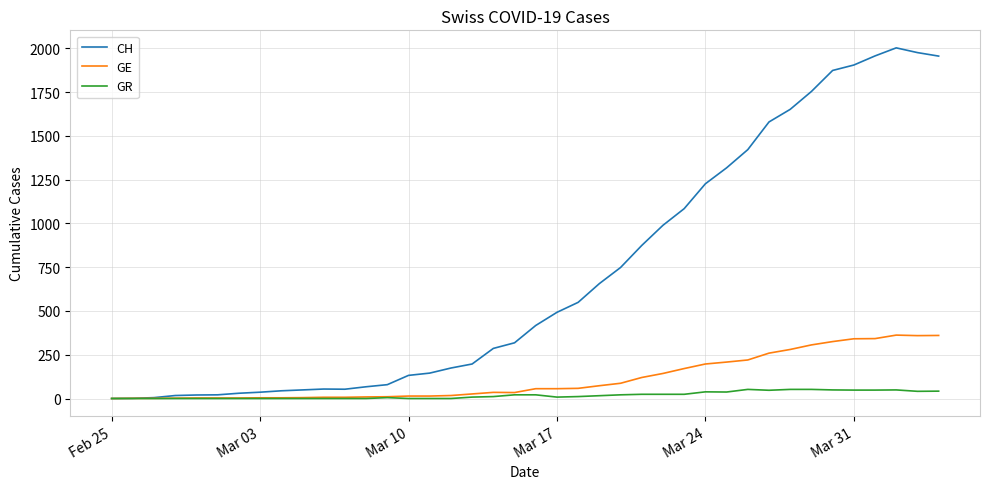

Which series has the largest range (max minus min)?

CH